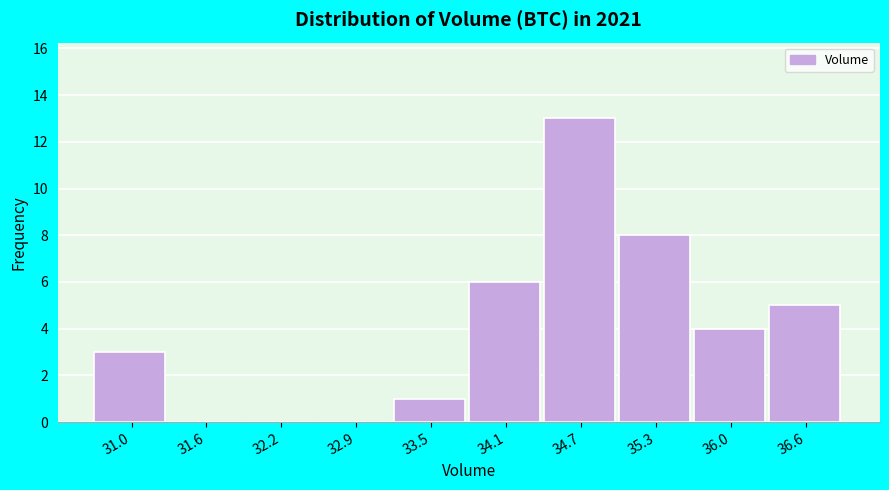

Reading left to right, transcribe this chart: for each bar, give the range it covers on the x-axis and its height. Neither the bar edges nor the heights are printed on the chart, so give them approximately, as read against the axes.

30.7 to 31.3: 3
31.3 to 31.9: 0
31.9 to 32.6: 0
32.6 to 33.2: 0
33.2 to 33.8: 1
33.8 to 34.4: 6
34.4 to 35.0: 13
35.0 to 35.7: 8
35.7 to 36.3: 4
36.3 to 36.9: 5